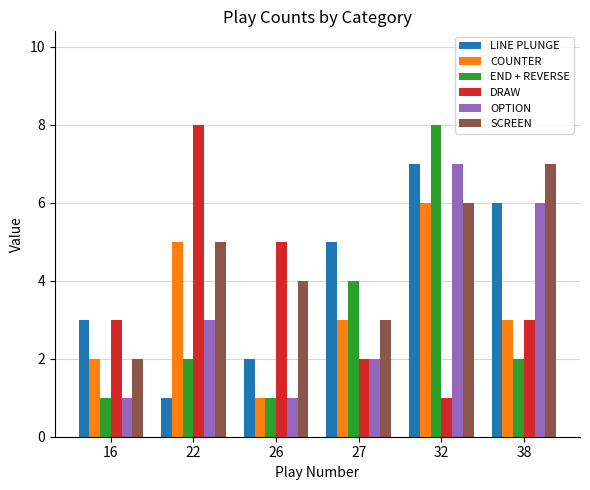

What is the difference between the maximum and second lowest values in the SCREEN series?

4